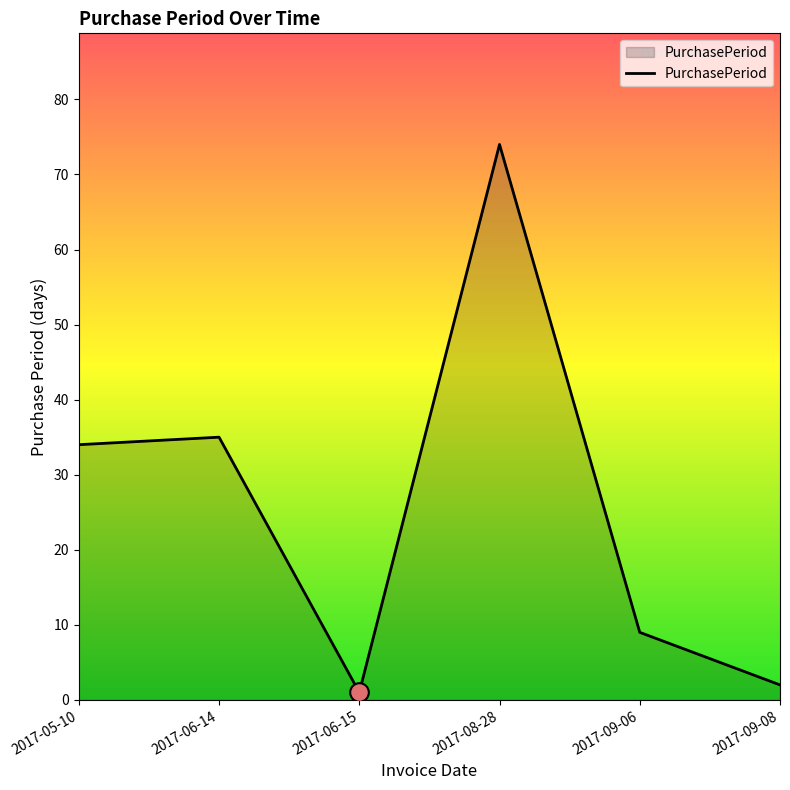

What is the change in value from 2017-06-14 to 2017-08-28?

+39